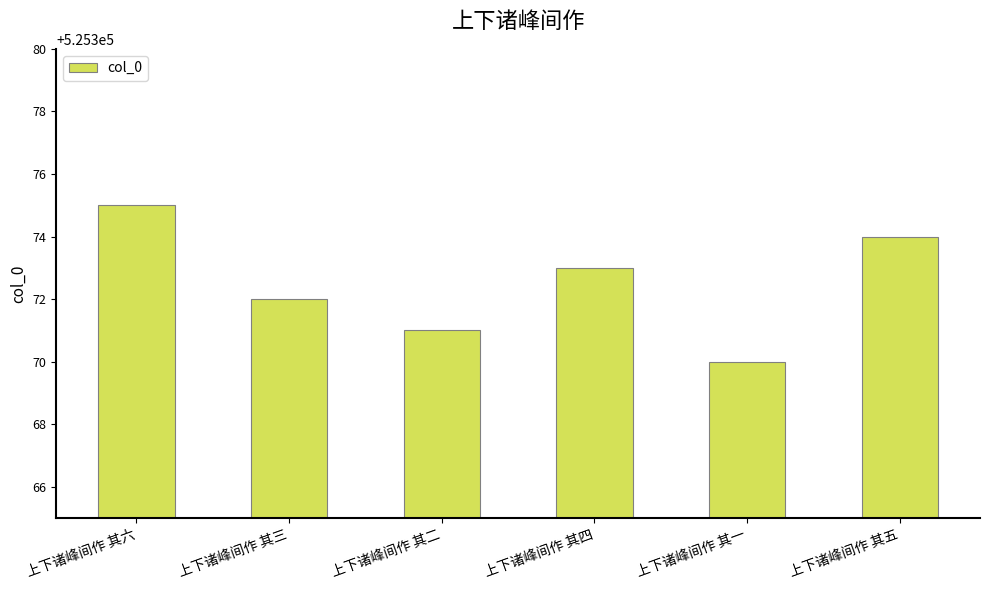

Is it true that the value at 上下诸峰间作 其六 is 840543?

False